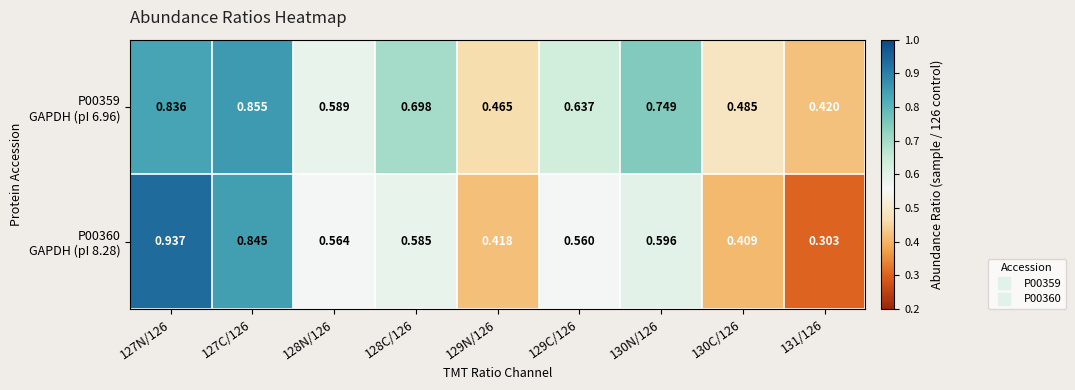

At how many categories does at least one series exceed 0?

9